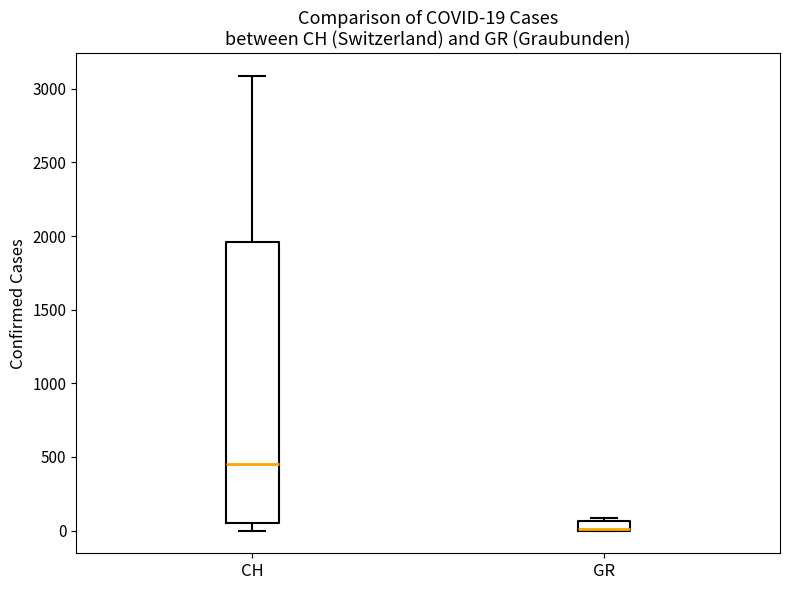

Which box is the tallest, from its lower edge to its upper edge?

CH